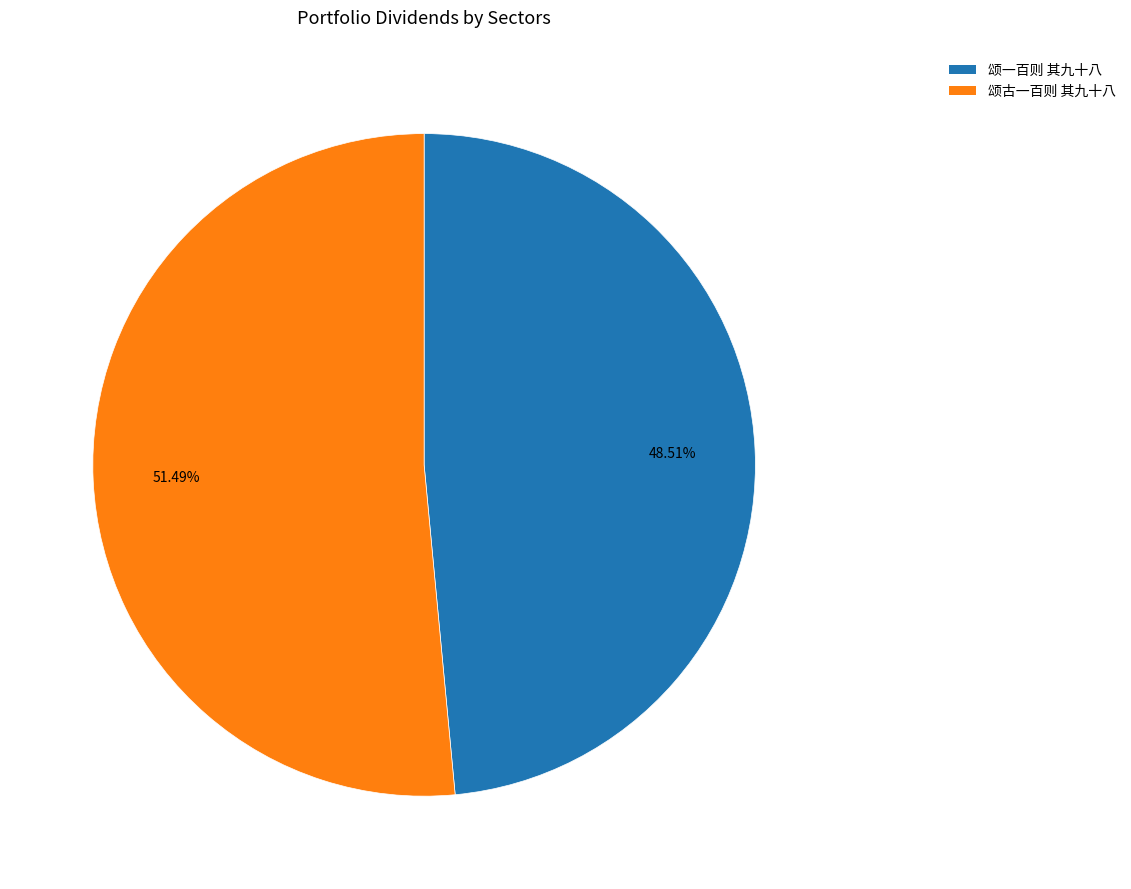

Which category accounts for the majority?

颂古一百则 其九十八